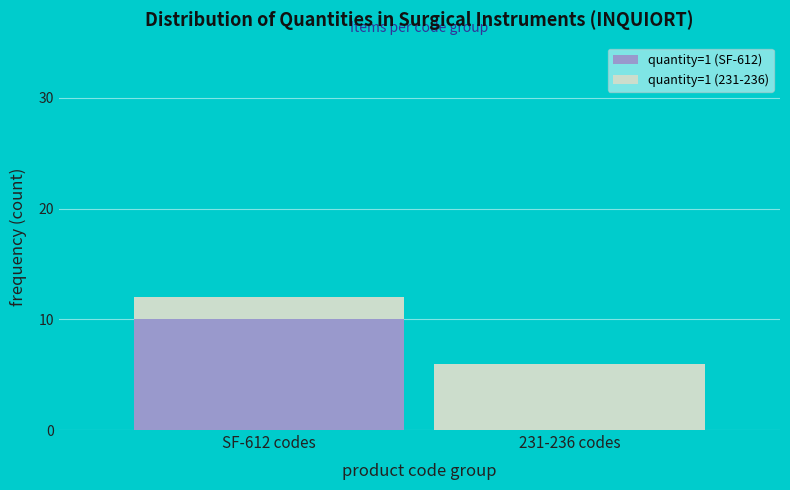

Reading left to right, transcribe the values for quantity=1 (SF-612).

SF-612 codes=10	231-236 codes=0